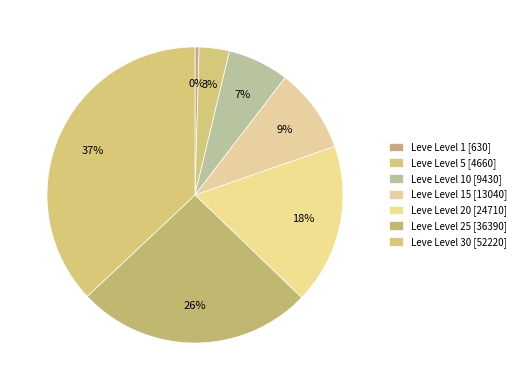

How many segments does this pie chart have?

7